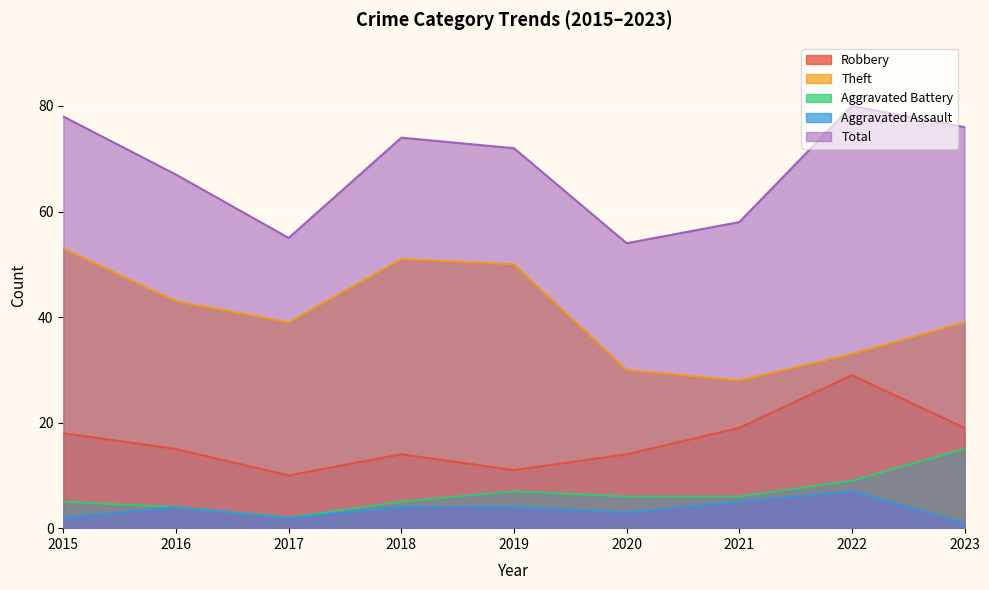

How many lines are shown in the chart?

5